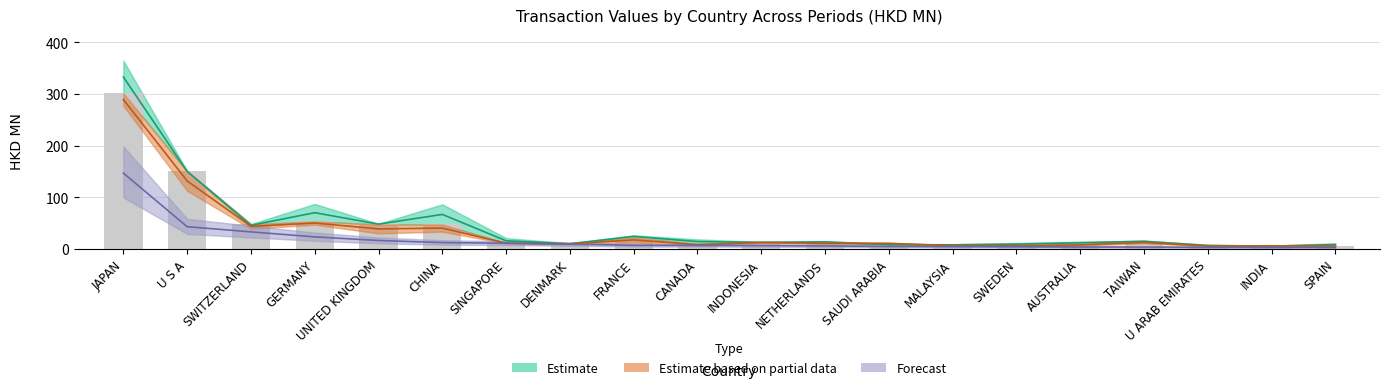

What is the spread (max minus min) of values at JAPAN?

186.0